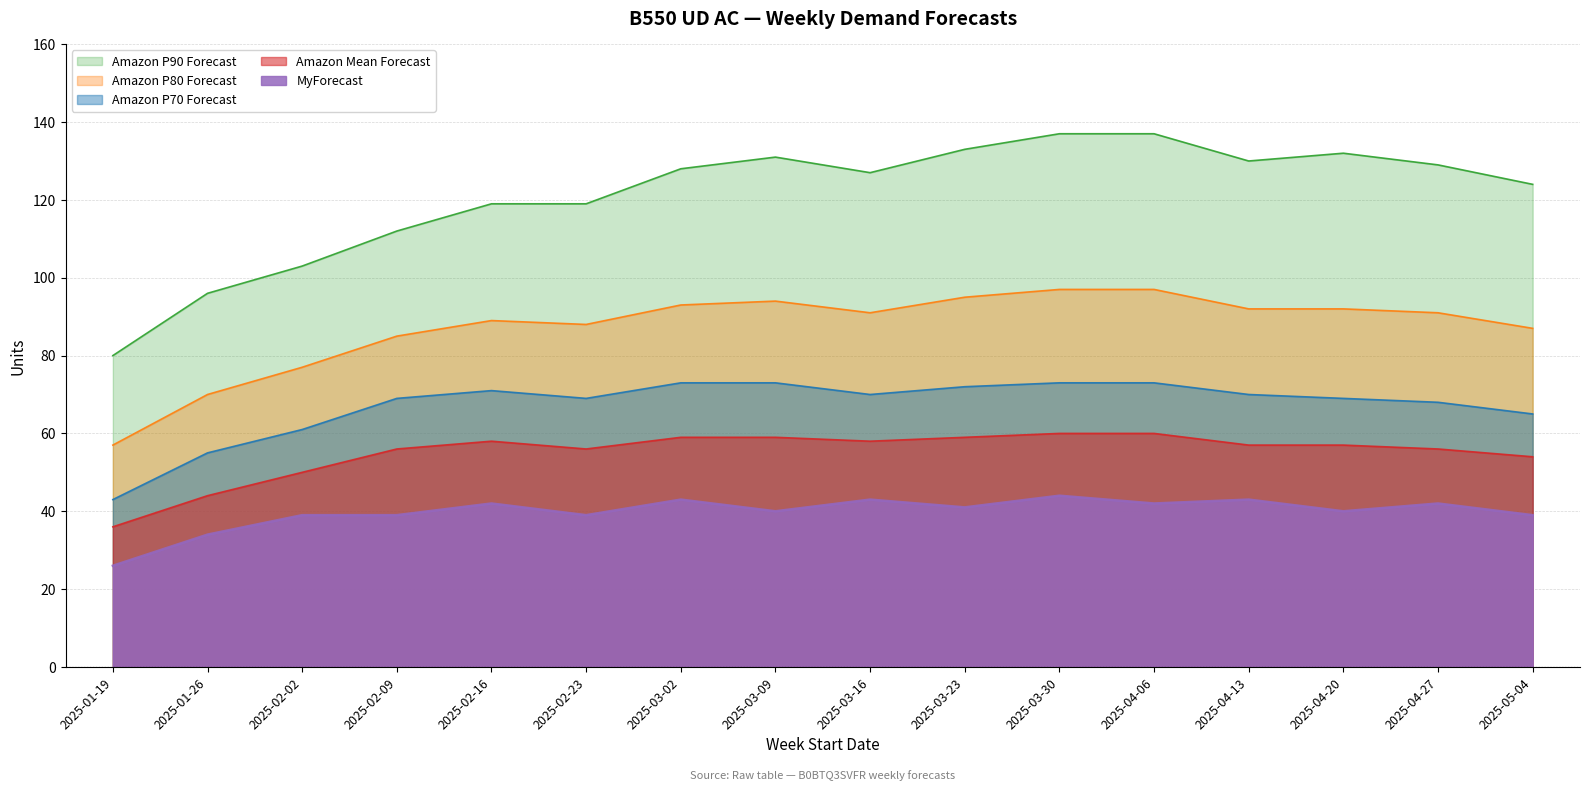

At which category does Amazon P80 Forecast reach its first local peak?

2025-02-16